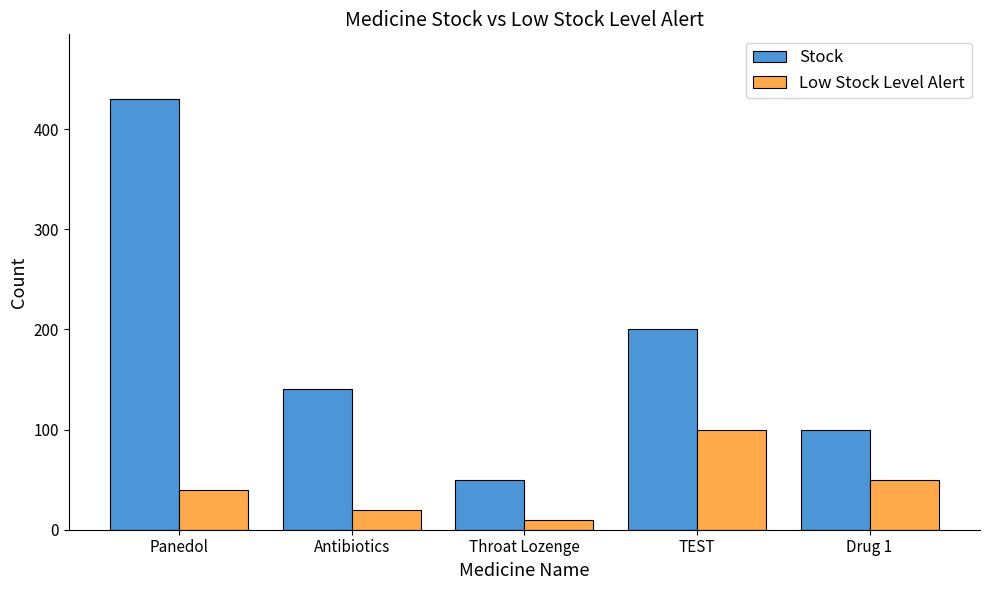

True or false: Stock has a value of 100 at Drug 1.

True